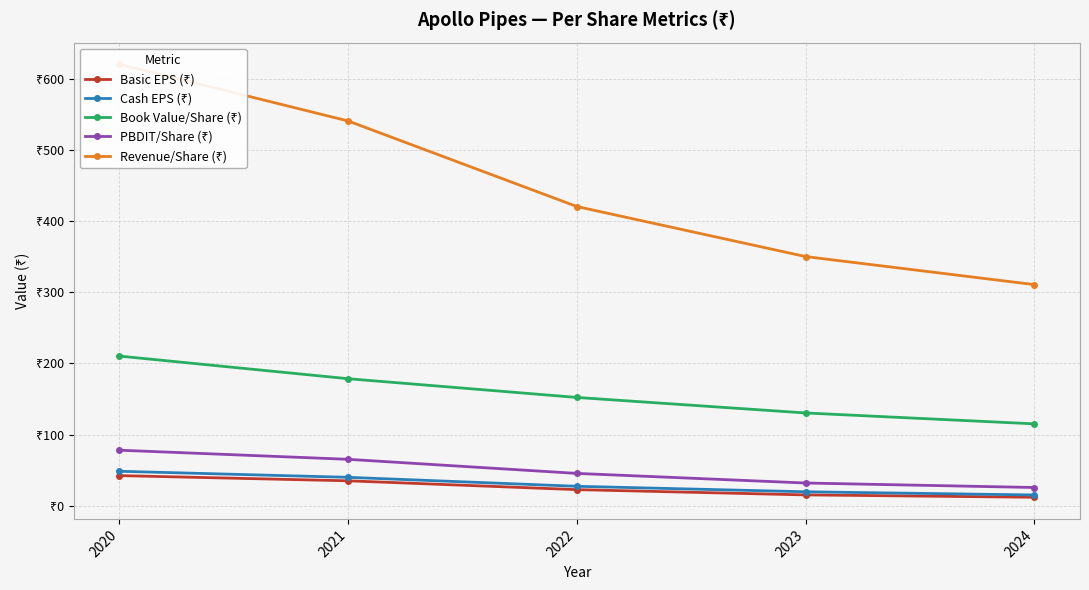

True or false: Cash EPS (₹) has more than 1 interior local peaks.

False